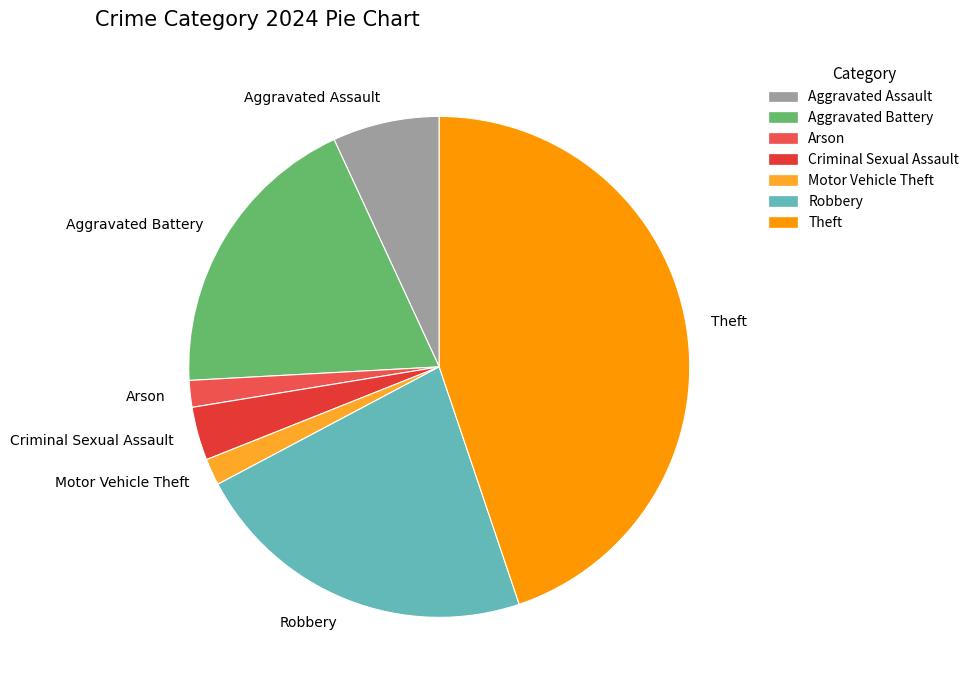

Does Theft account for over 50% of the chart?

No